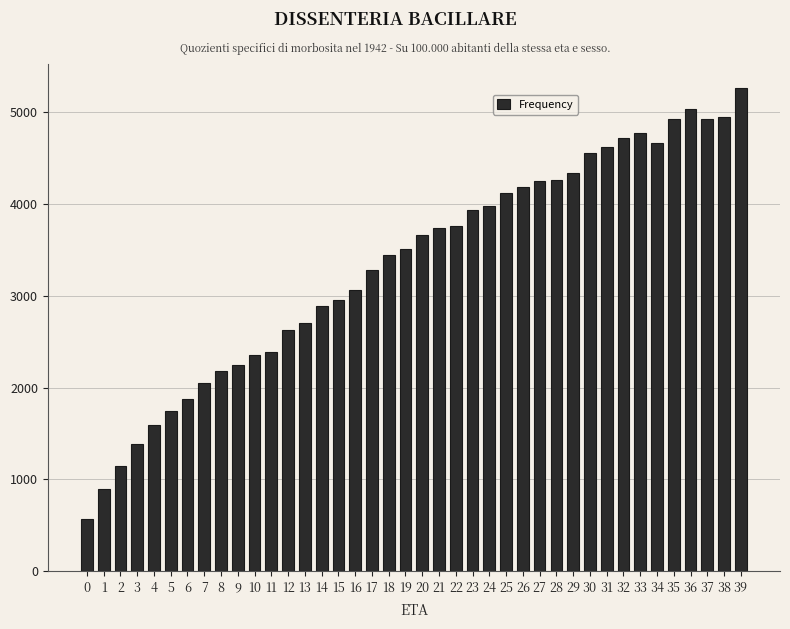

What is the smallest value displayed?

568